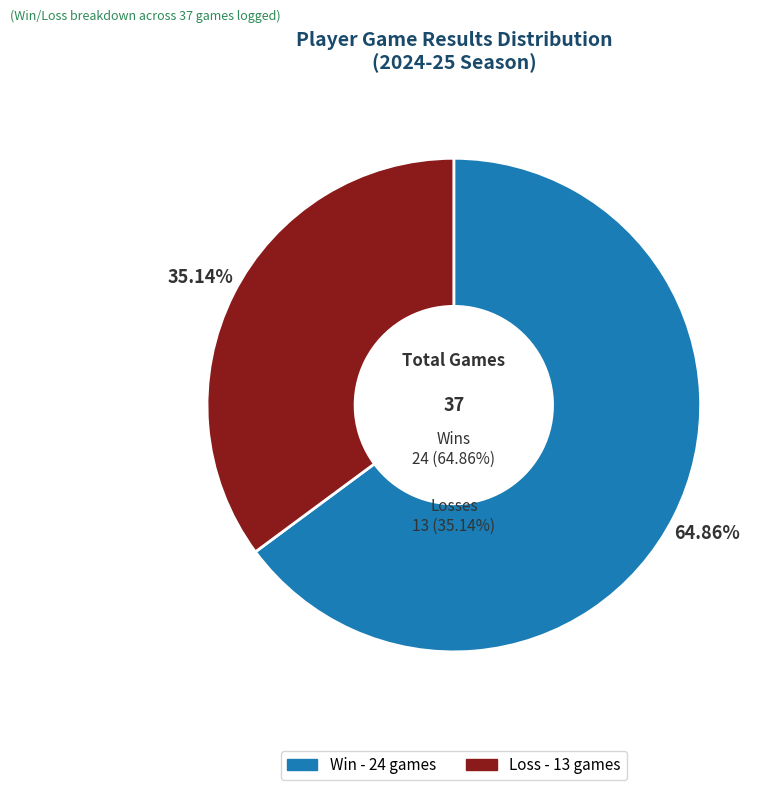

To the nearest percent, what portion does L represent?

35%